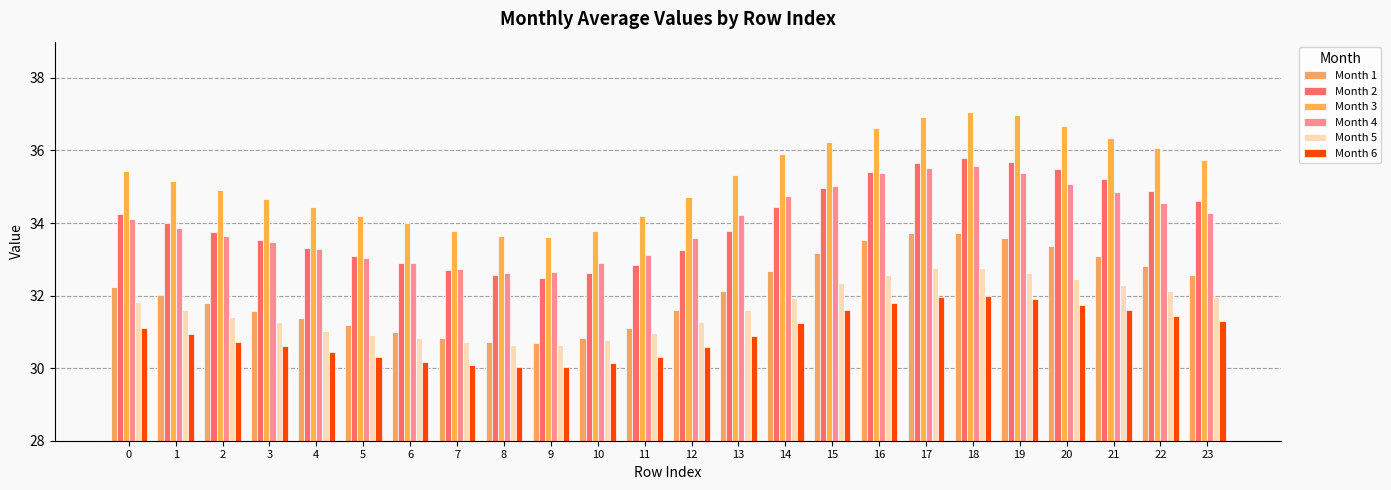

What is the average value of the Month 6 series?

31.0